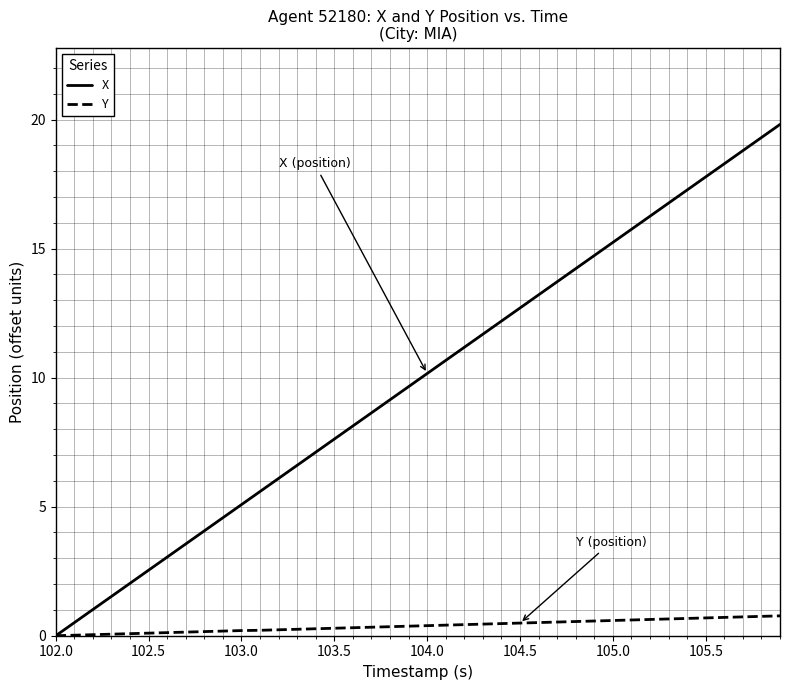

What is the maximum value for Y?

0.8